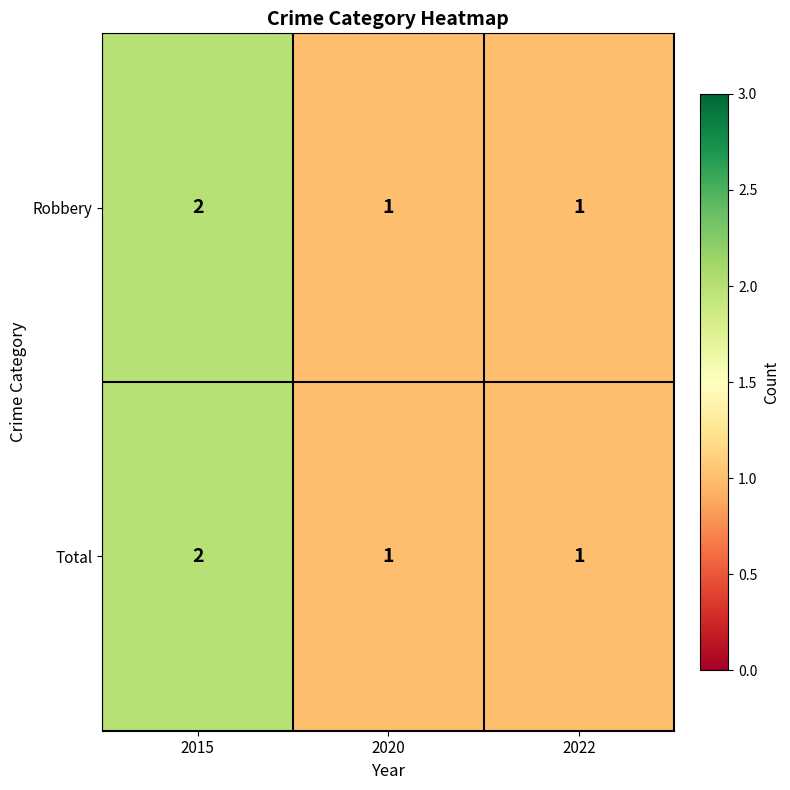

Reading left to right, what are all the values shown in this chart?

Robbery: 2015=2	2020=1	2022=1
Total: 2015=2	2020=1	2022=1